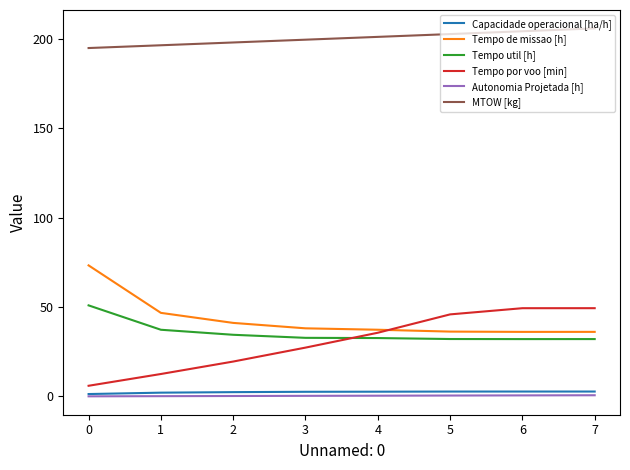

True or false: Tempo de missao [h] and MTOW [kg] intersect in this chart.

False